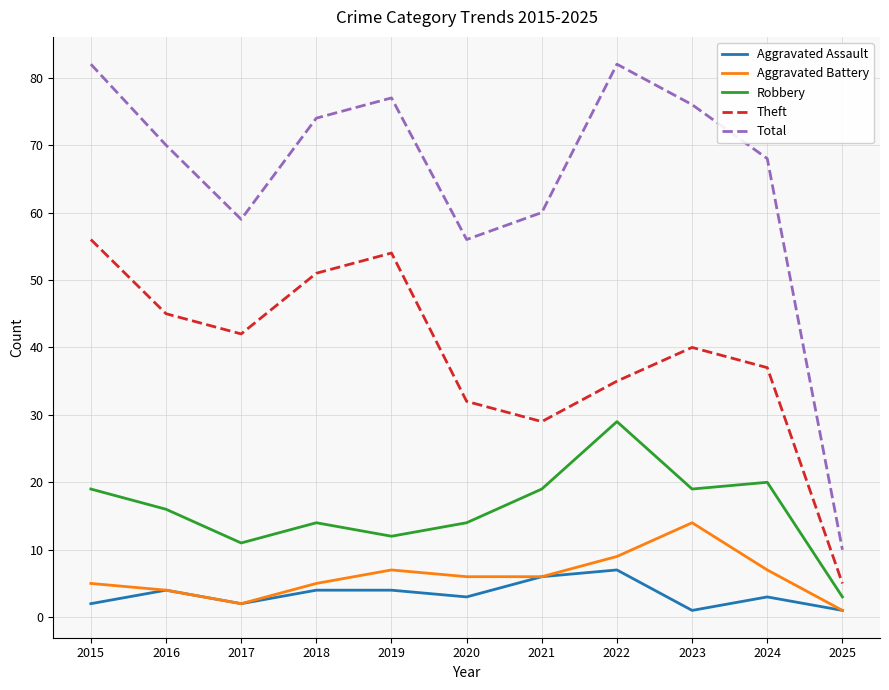

List the series in order of their peak value, highest first.

Total, Theft, Robbery, Aggravated Battery, Aggravated Assault